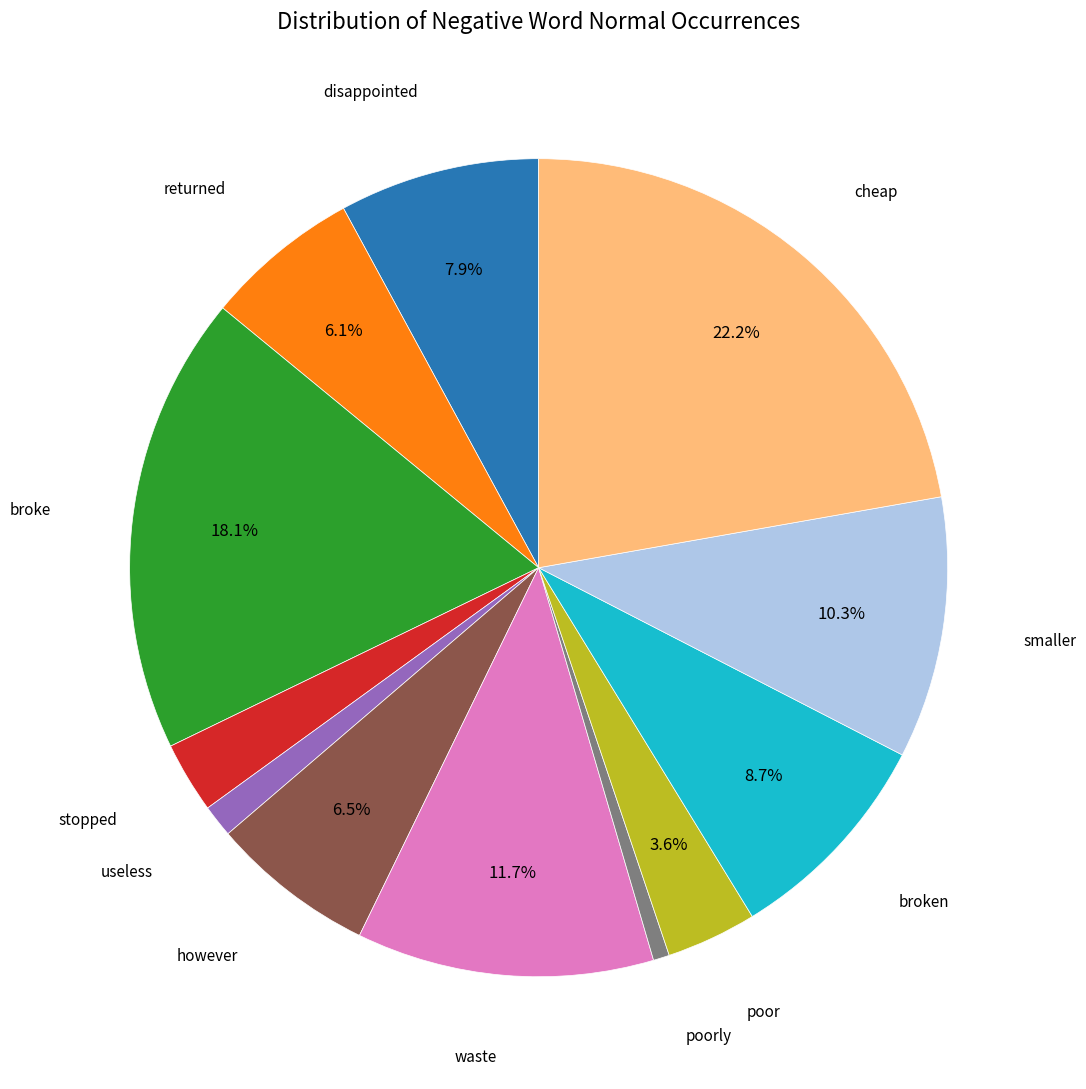

Does any single category account for the majority?

No